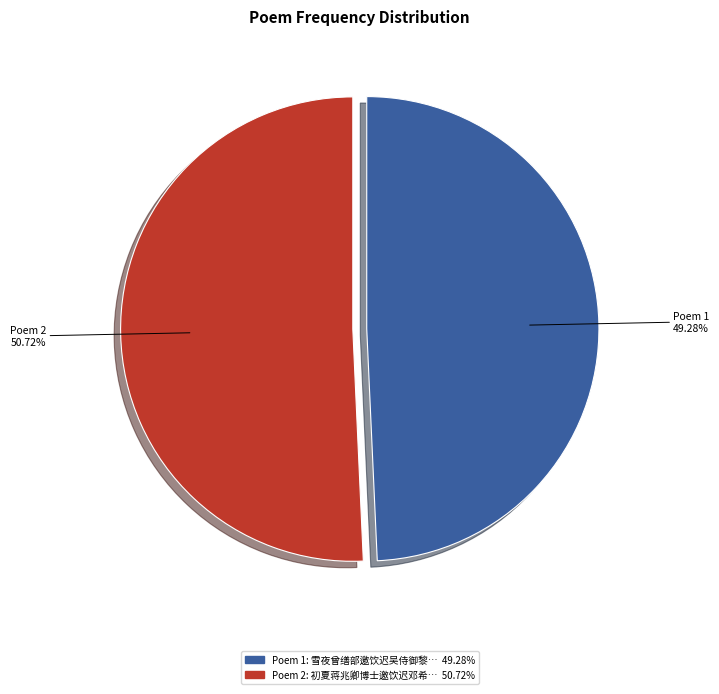

Is there a majority slice in this chart?

Yes